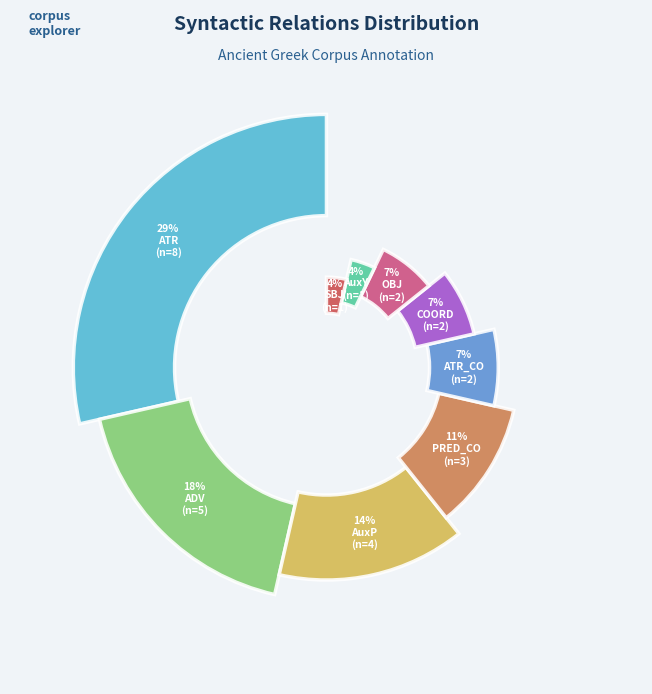

To the nearest percent, what portion does COORD represent?

7%